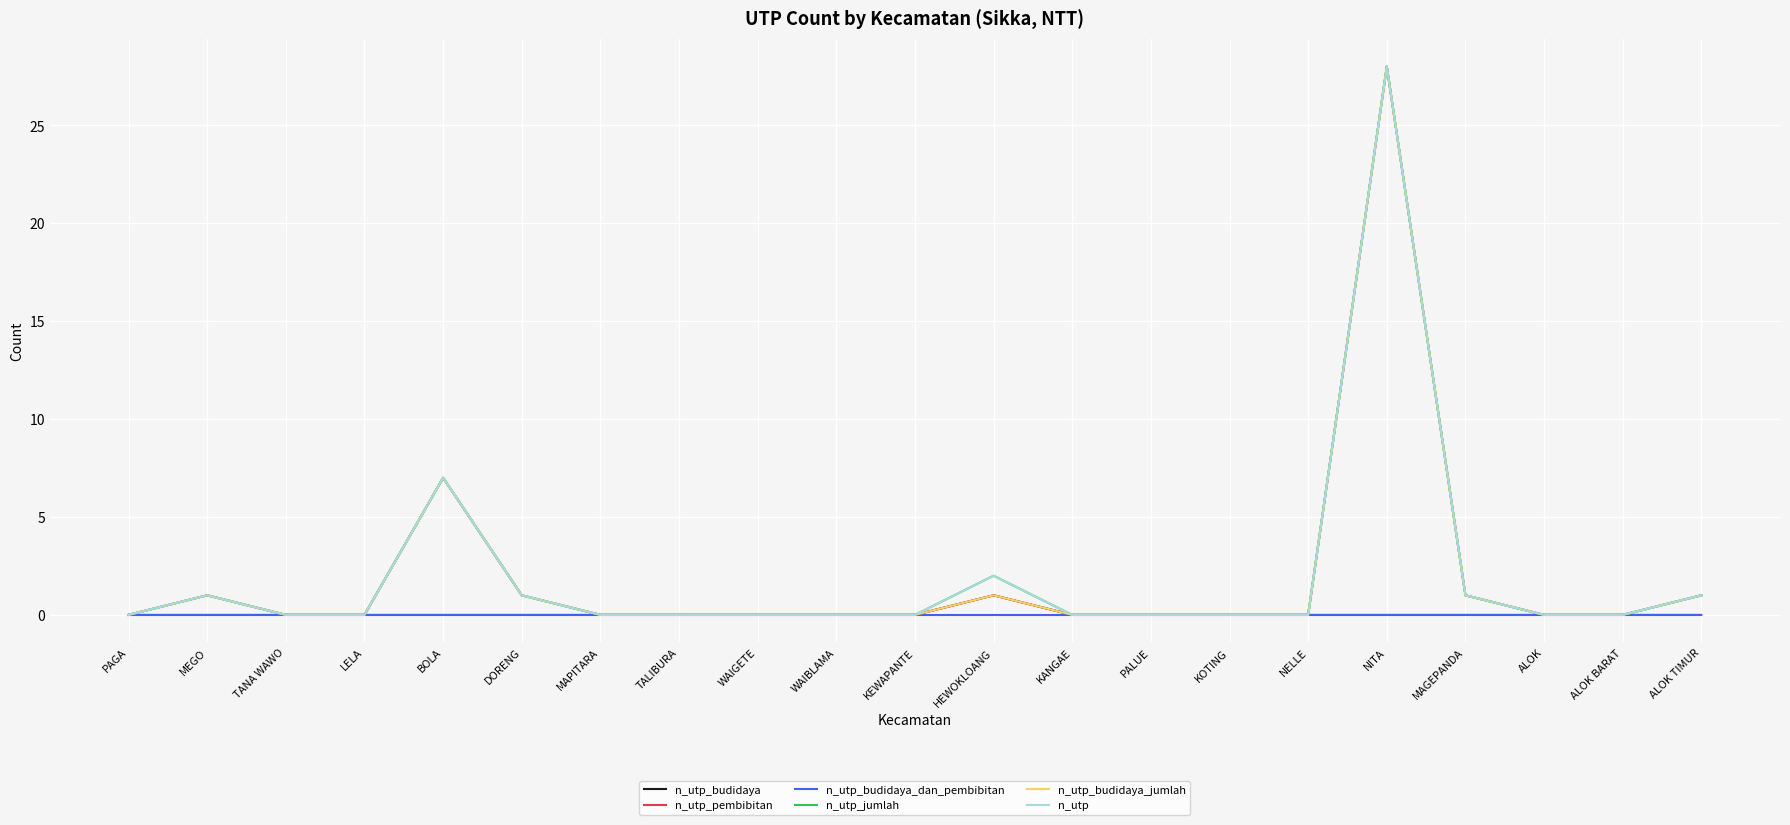

Does the chart have visible grid lines?

Yes